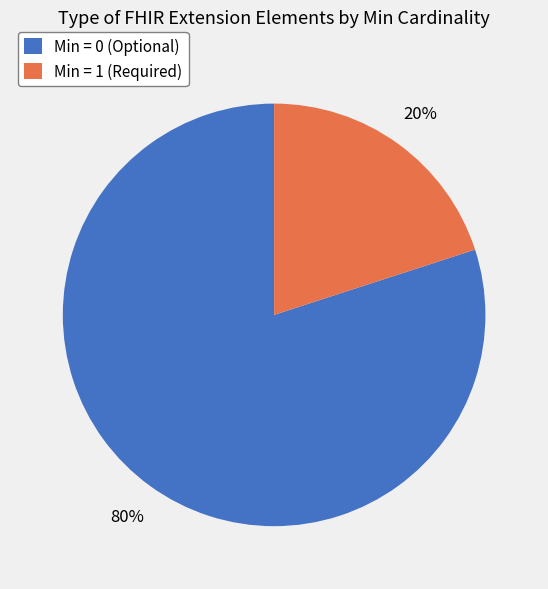

Is it true that Min = 1 (Required) is 29% of the pie?

False